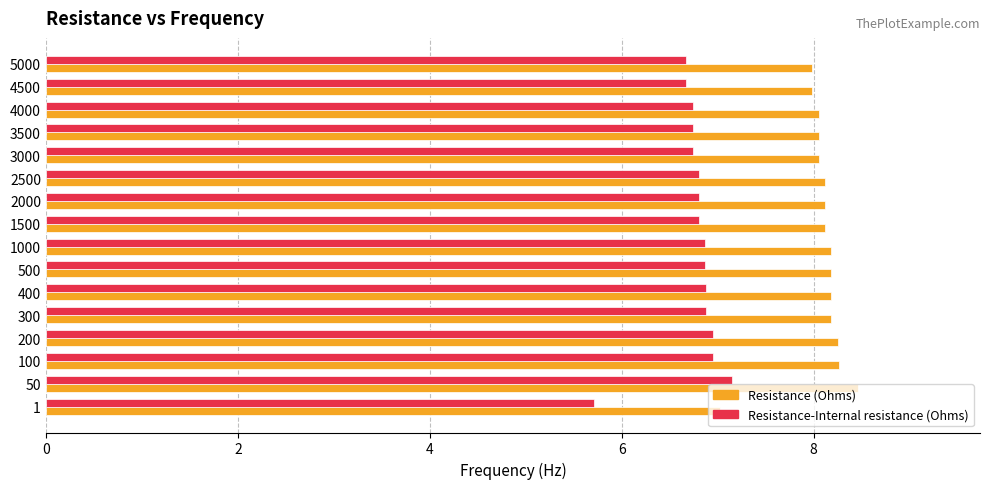

List the series in order of their overall mean, lowest first.

Resistance-Internal resistance (Ohms), Resistance (Ohms)